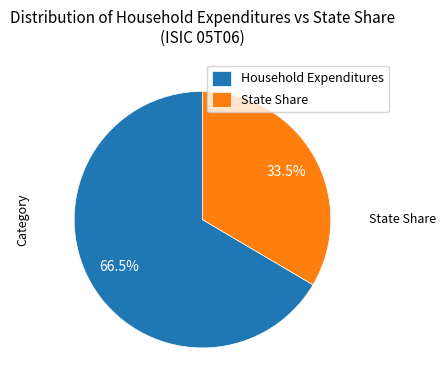

To the nearest percent, what is the combined percentage of State Share and Household Expenditures?

100%